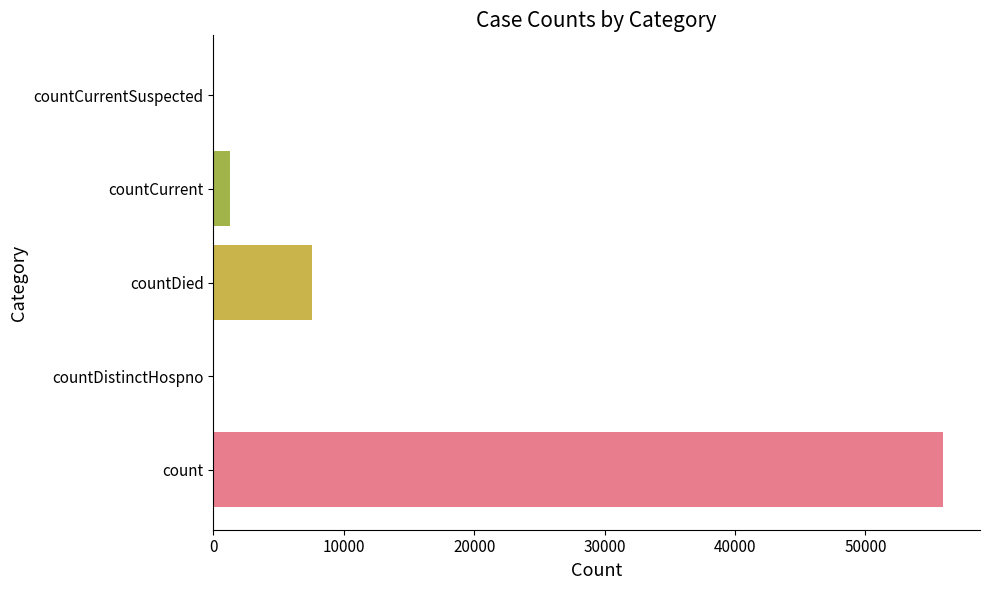

Between countCurrent and countCurrentSuspected, which is larger?

countCurrent